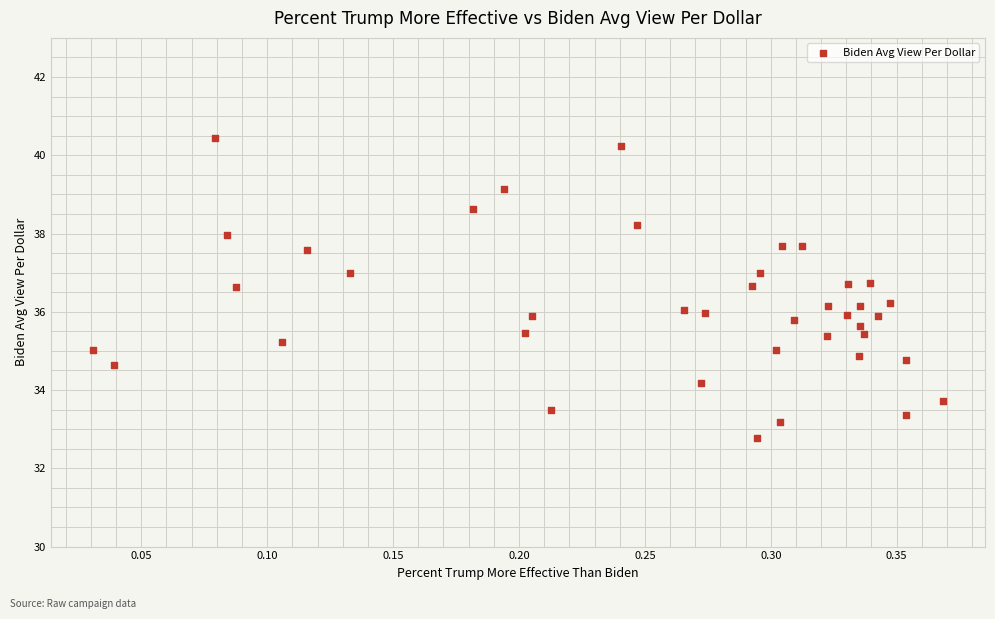

What is the range of Y values (max minus min)?

7.7